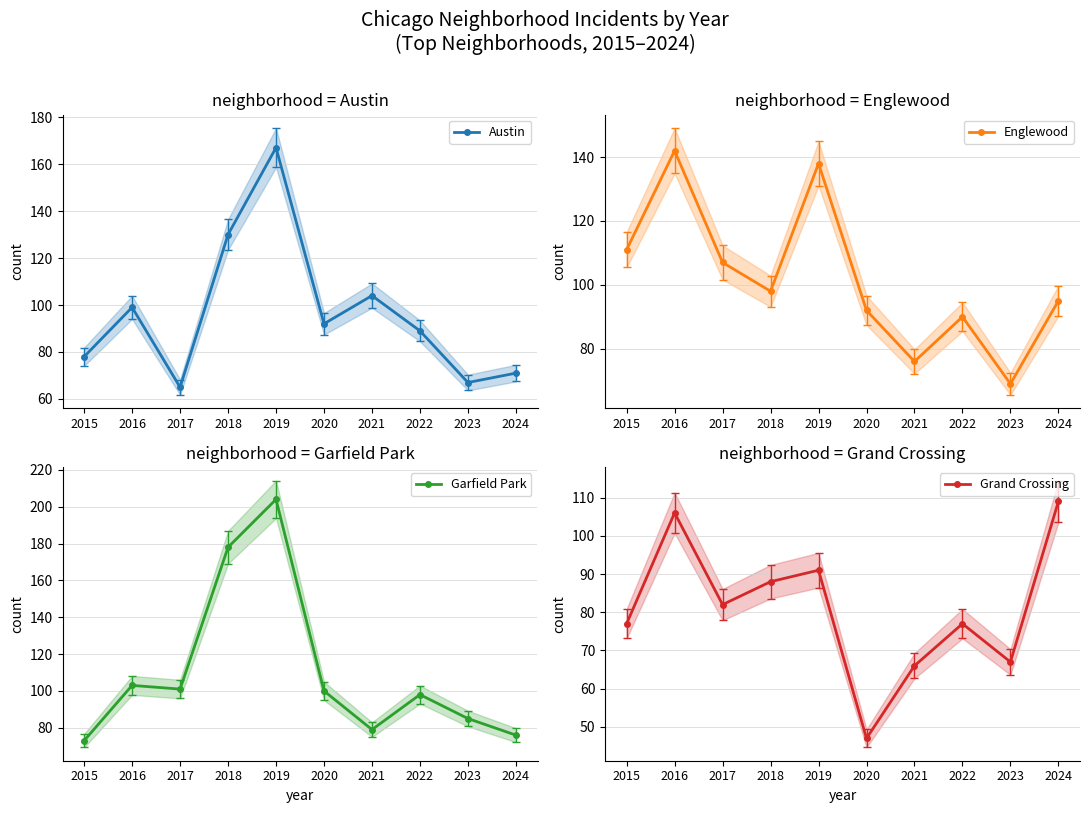

The Englewood series shows 90 at 2022. True or false?

True